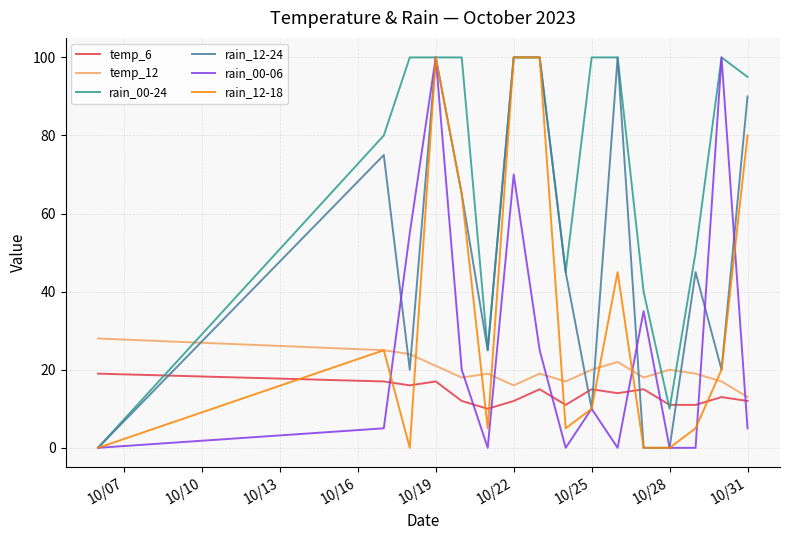

Which series has the largest total across all categories?

rain_00-24